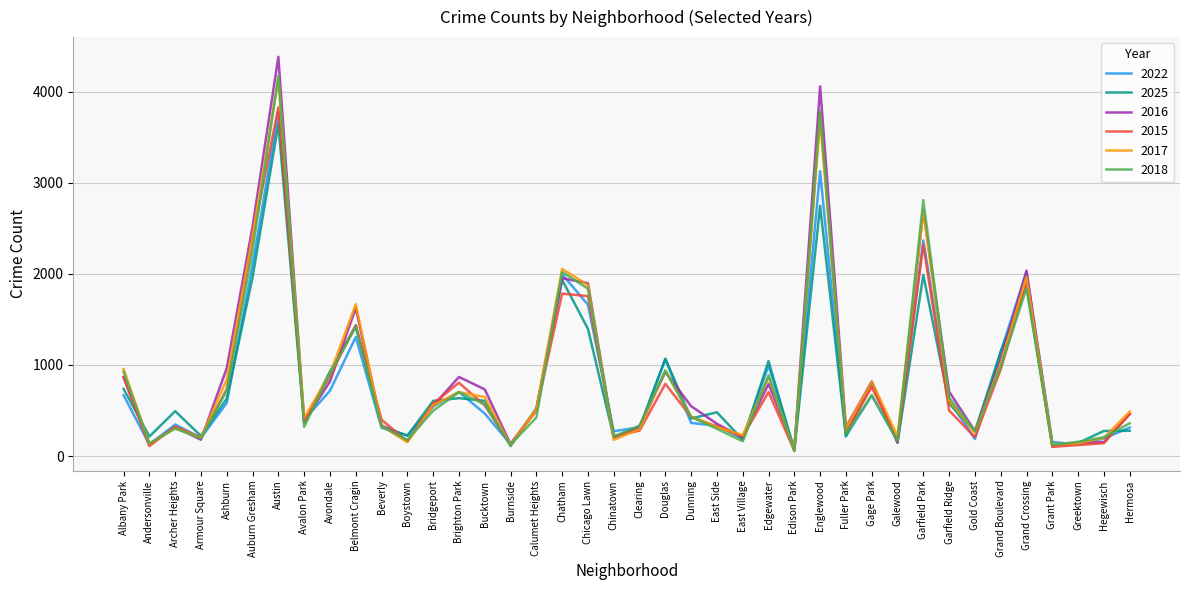

What are all the series names shown in the legend?

2022, 2025, 2016, 2015, 2017, 2018